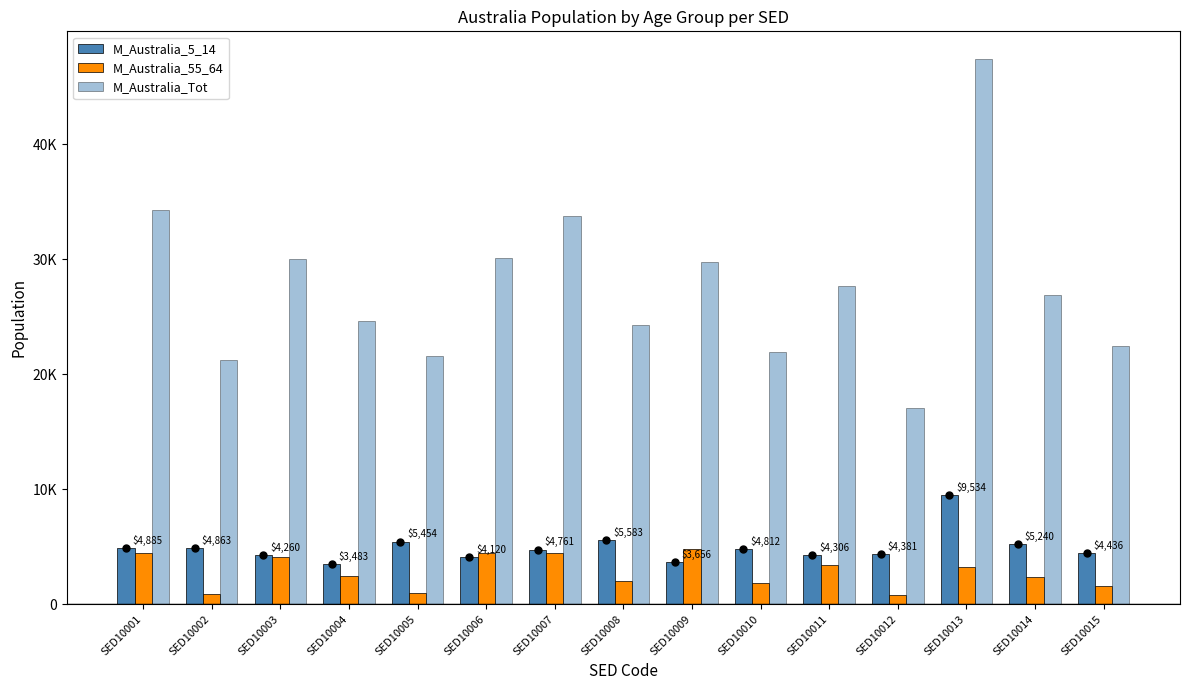

Does the chart contain any negative values?

No